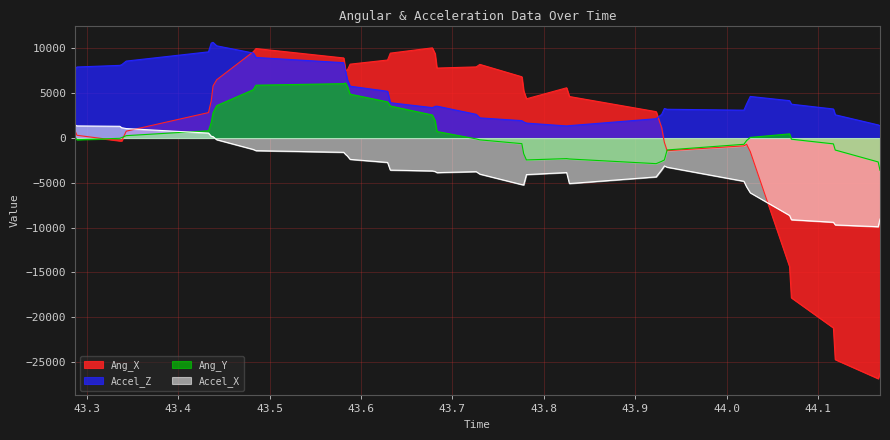

Which series changed the most between 43.485 and 43.825?

Ang_Y